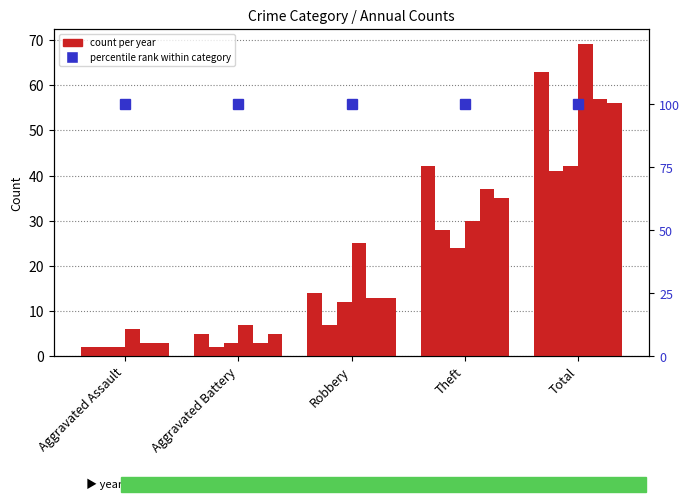

What is the total value across all series at Total?

328